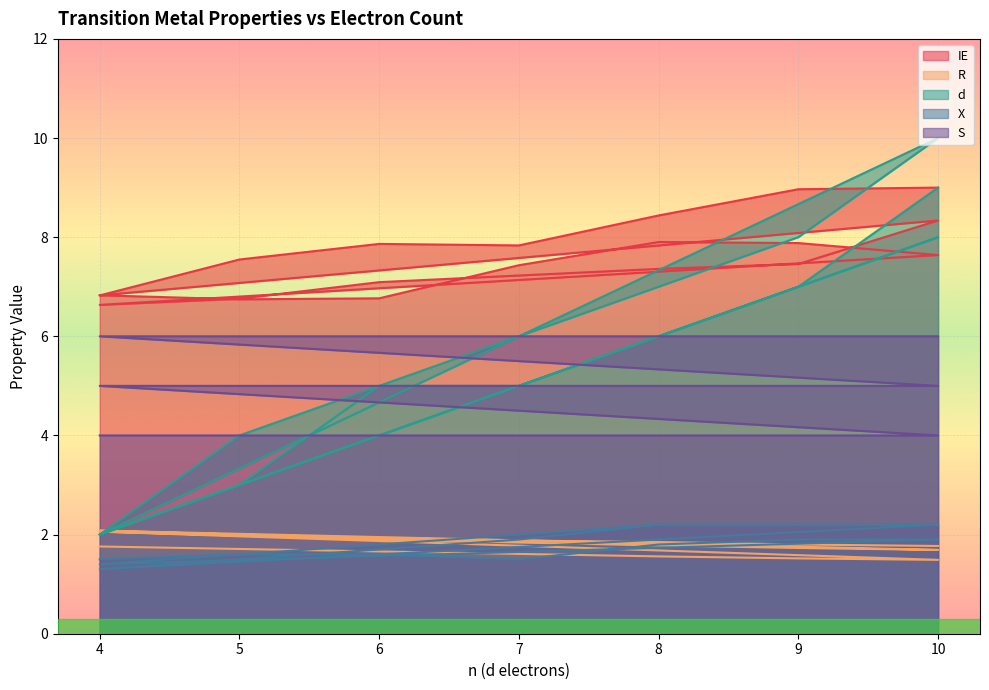

Is it true that R equals 2.9 at 4?

False